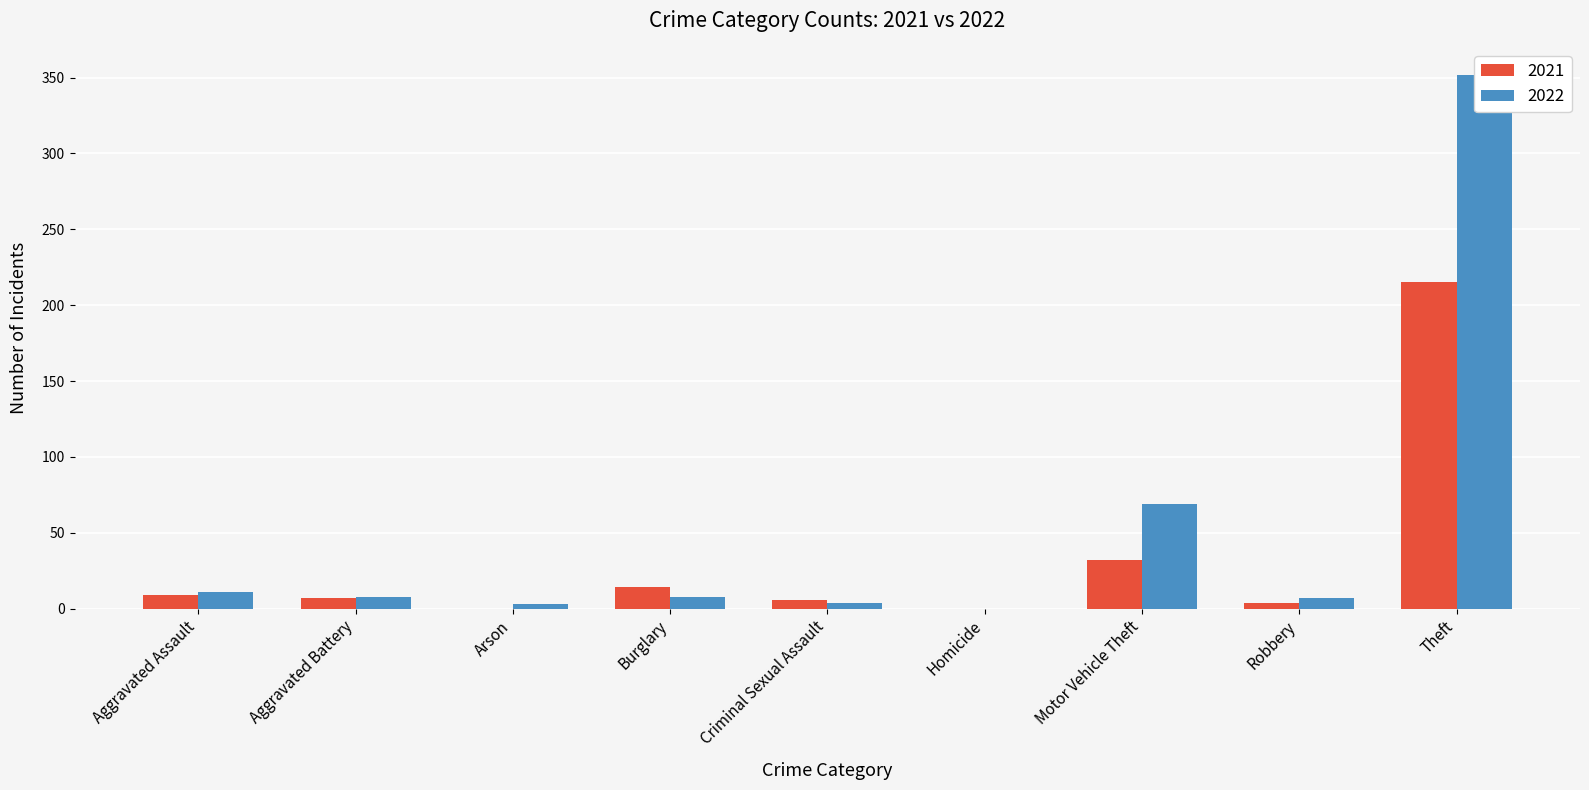

What is the value of the 2021 bar at the 9th from the left?

215